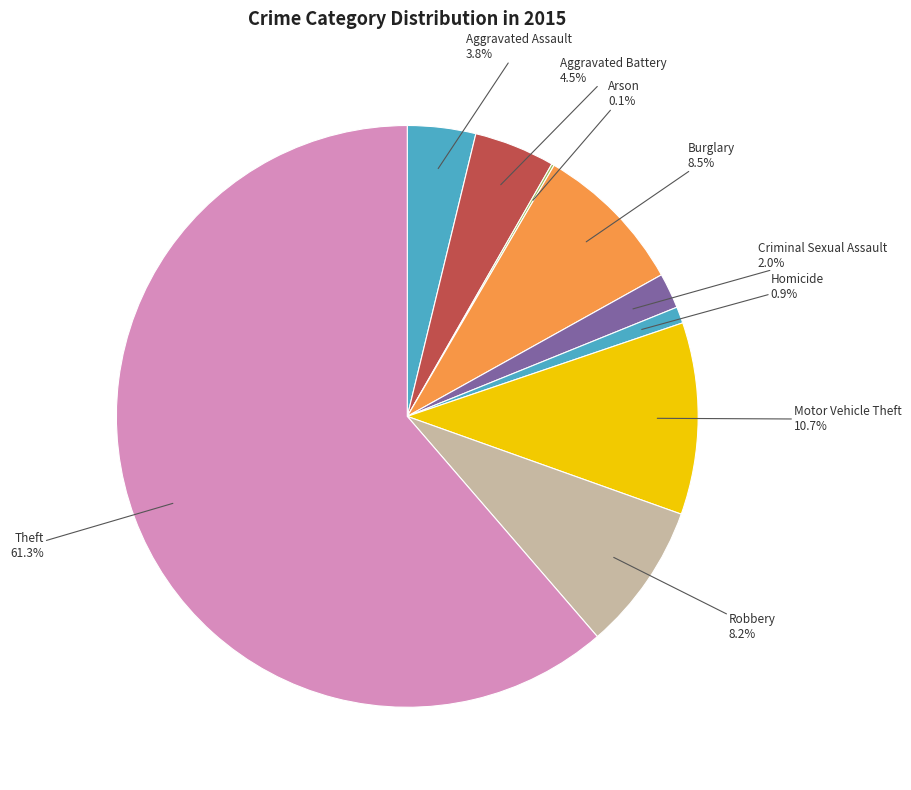

To the nearest percent, what is the difference between the largest and smallest slice percentages?

61%